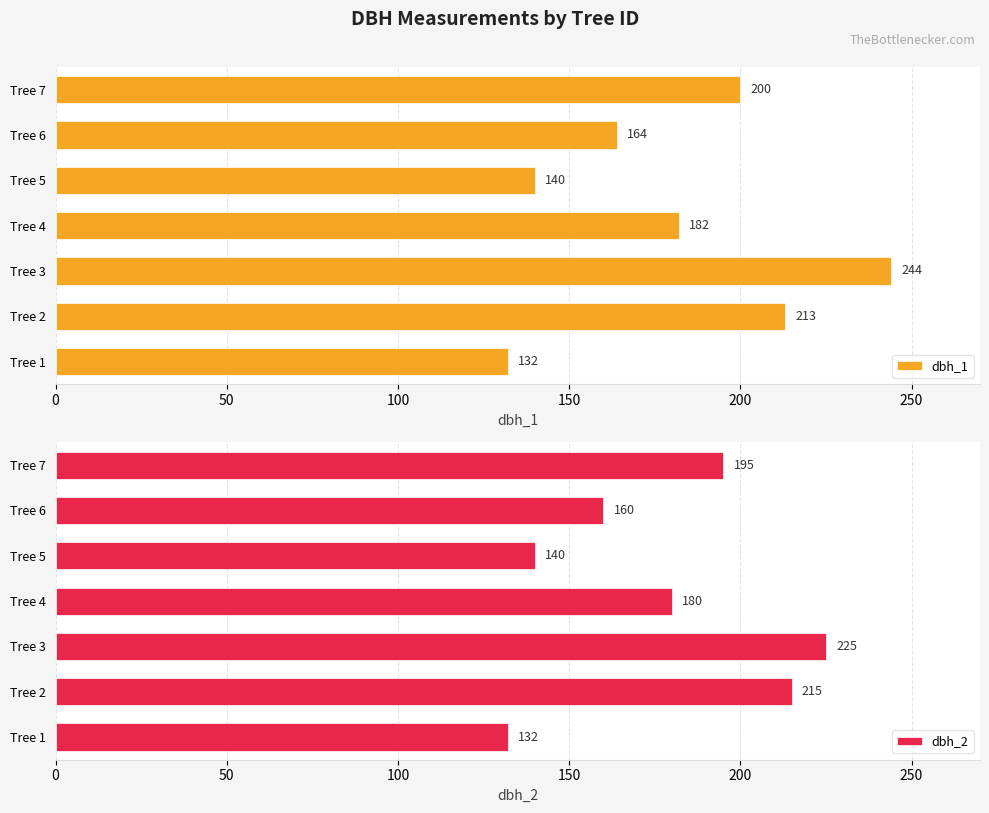

Rank the categories by dbh_1 value from lowest to highest.

Tree 1, Tree 5, Tree 6, Tree 4, Tree 7, Tree 2, Tree 3